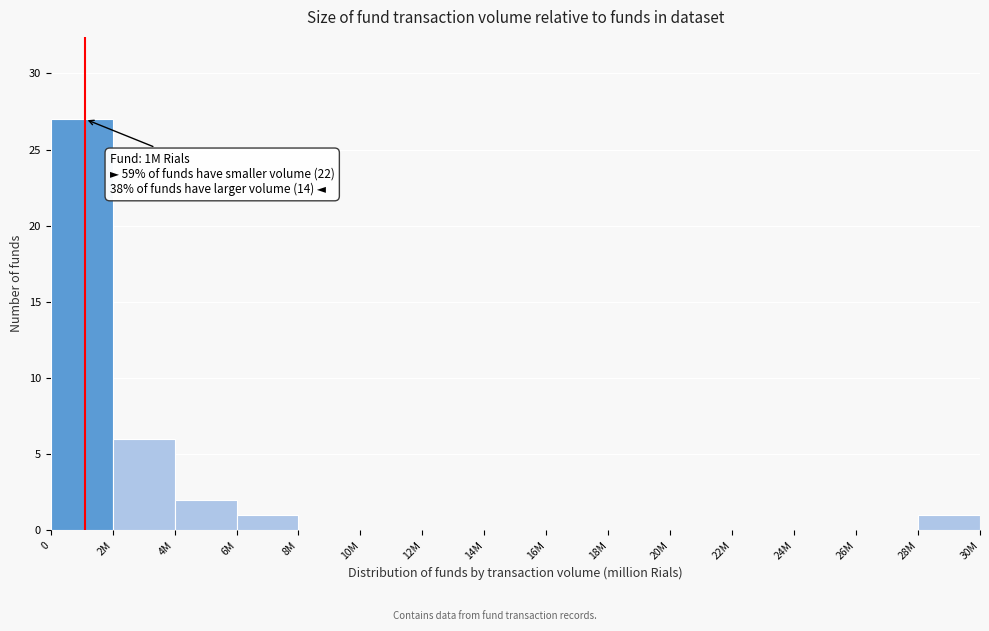

Reading left to right, extract all data points from this chart.

0=27	2M=6	4M=2	6M=1	8M=0	10M=0	12M=0	14M=0	16M=0	18M=0	20M=0	22M=0	24M=0	26M=0	28M=1